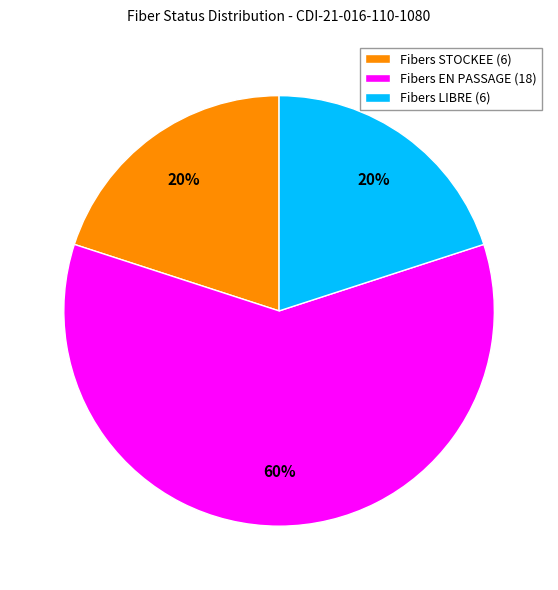

Combined, do Fibers LIBRE (6) and Fibers EN PASSAGE (18) account for over 50%?

Yes